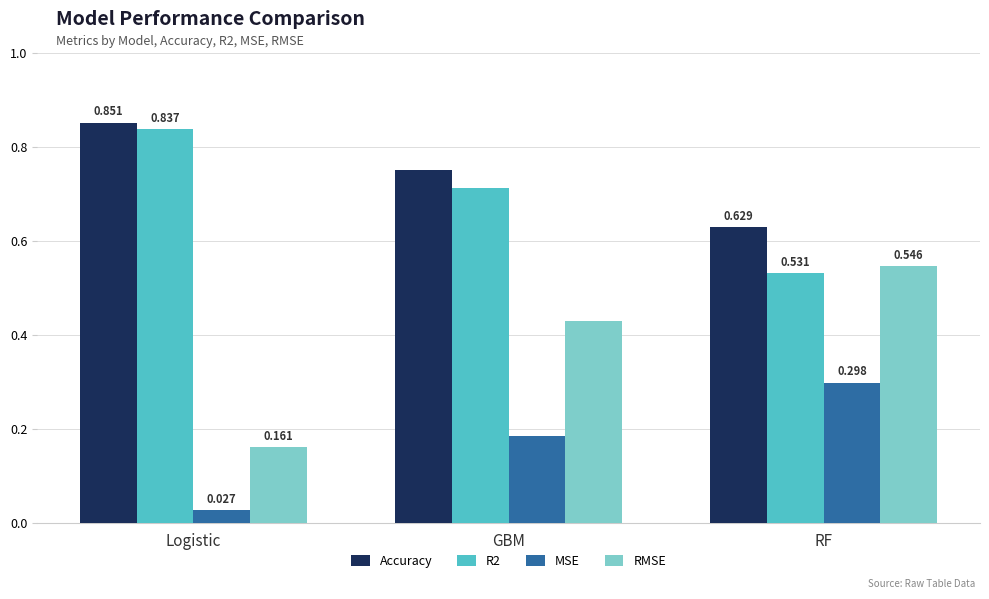

At which category is the sum across all series the highest?

GBM